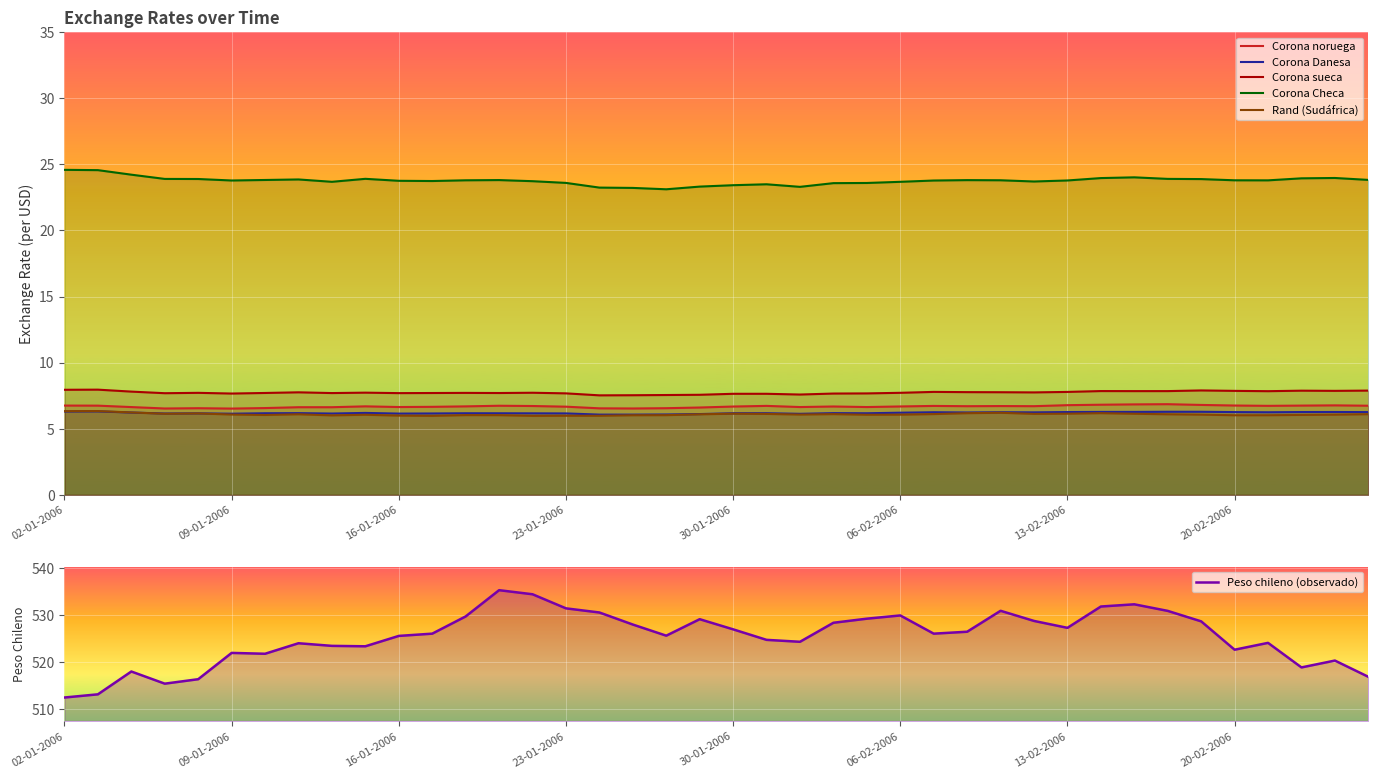

Count the number of data series in this chart.

6